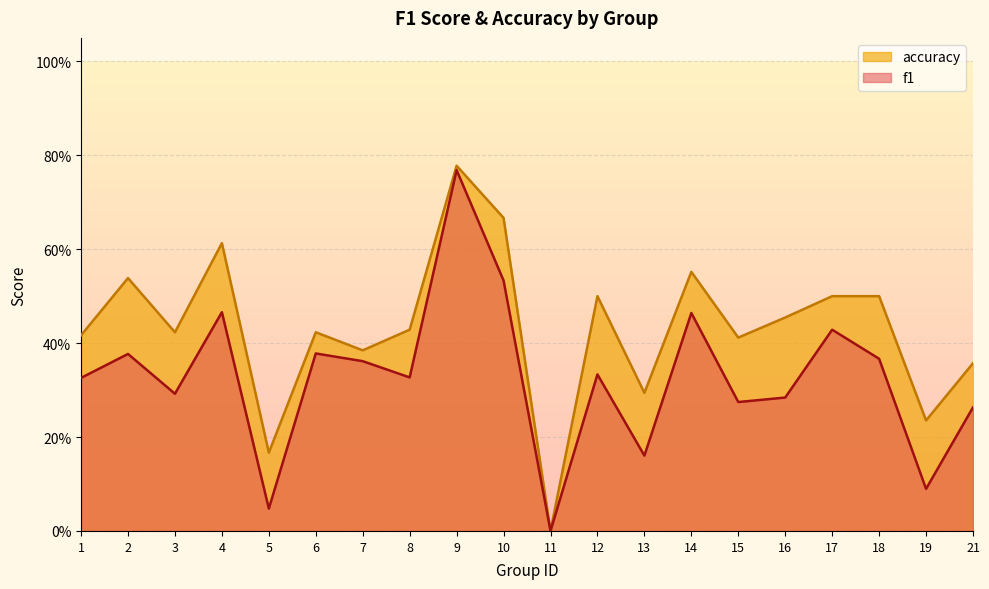

What are all the series names shown in the legend?

accuracy, f1